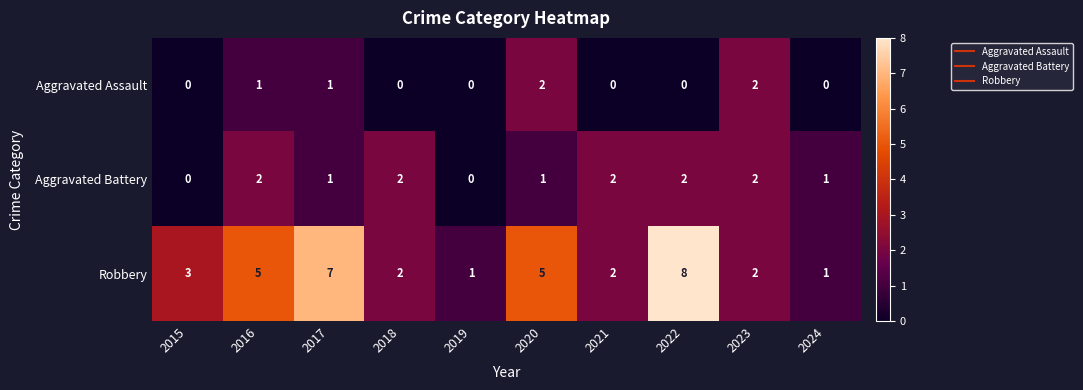

How many distinct data groups are displayed?

3